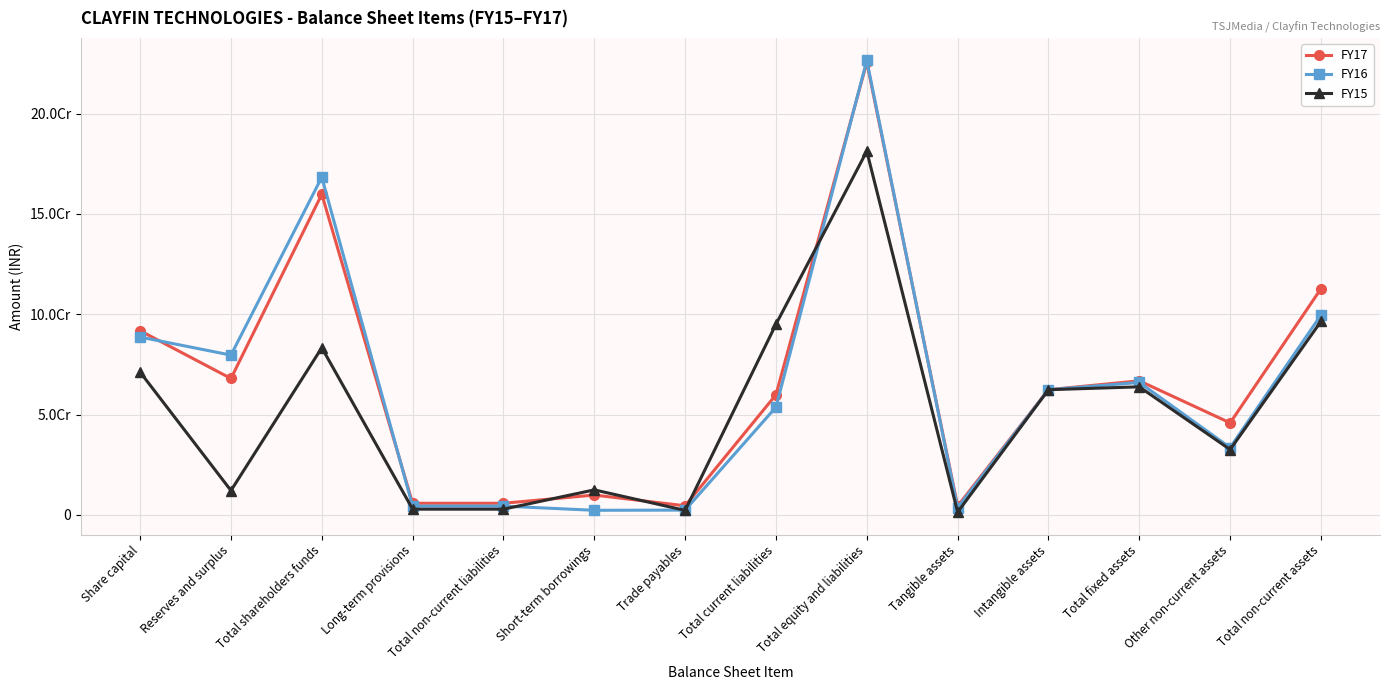

Reading right to left, list all the values displayed in this chart.

FY17: Total non-current assets=112719840	Other non-current assets=45876133	Total fixed assets=66843707	Intangible assets=62409040	Tangible assets=4434667	Total equity and liabilities=225509970	Total current liabilities=59895371	Trade payables=4570695	Short-term borrowings=9923803	Total non-current liabilities=5824033	Long-term provisions=5824033	Total shareholders funds=159790566	Reserves and surplus=67997166	Share capital=91793400
FY16: Total non-current assets=99572853	Other non-current assets=33541741	Total fixed assets=66031112	Intangible assets=62409040	Tangible assets=3622072	Total equity and liabilities=226441249	Total current liabilities=53734052	Trade payables=2421360	Short-term borrowings=2317706	Total non-current liabilities=4411529	Long-term provisions=4411529	Total shareholders funds=168295668	Reserves and surplus=79652268	Share capital=88643400
FY15: Total non-current assets=96433371	Other non-current assets=32593371	Total fixed assets=63840000	Intangible assets=62409040	Tangible assets=1430960	Total equity and liabilities=181235168	Total current liabilities=95032338	Trade payables=2278934	Short-term borrowings=12500000	Total non-current liabilities=2882140	Long-term provisions=2882140	Total shareholders funds=83320690	Reserves and surplus=12157260	Share capital=71163430